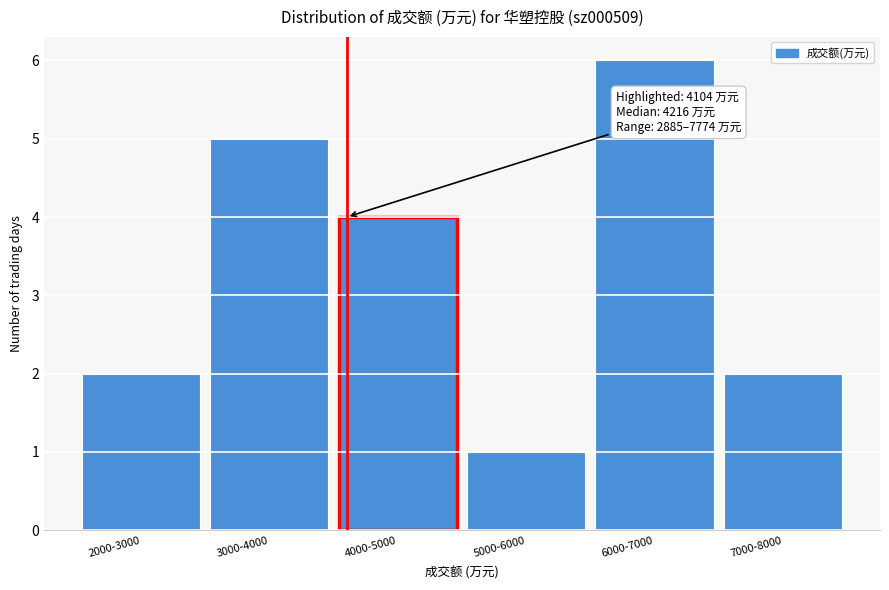

Reading left to right, what are all the values shown in this chart?

2000-3000=2	3000-4000=5	4000-5000=4	5000-6000=1	6000-7000=6	7000-8000=2